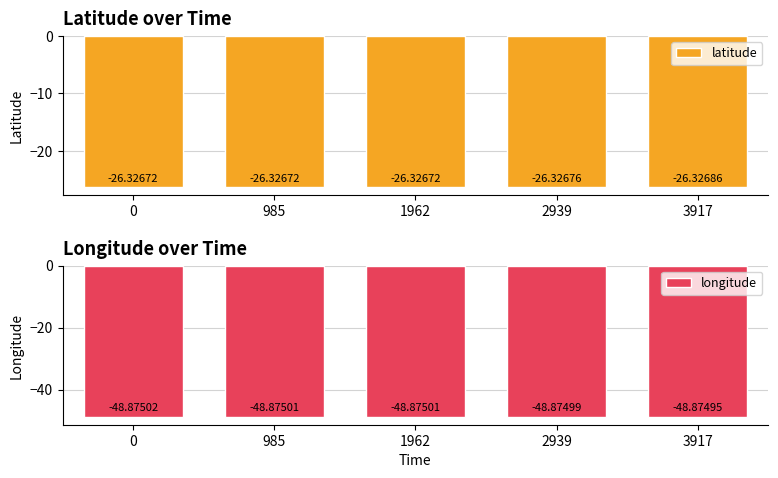

Where is longitude nearest to the value -48?

3917